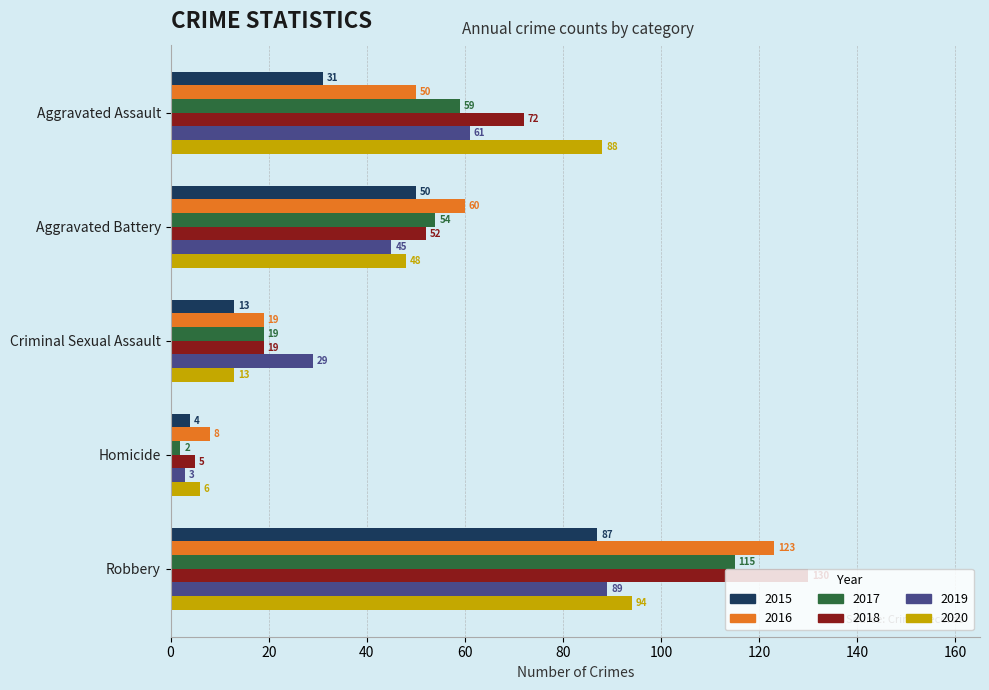

Where is 2017 nearest to the value 58?

Aggravated Assault